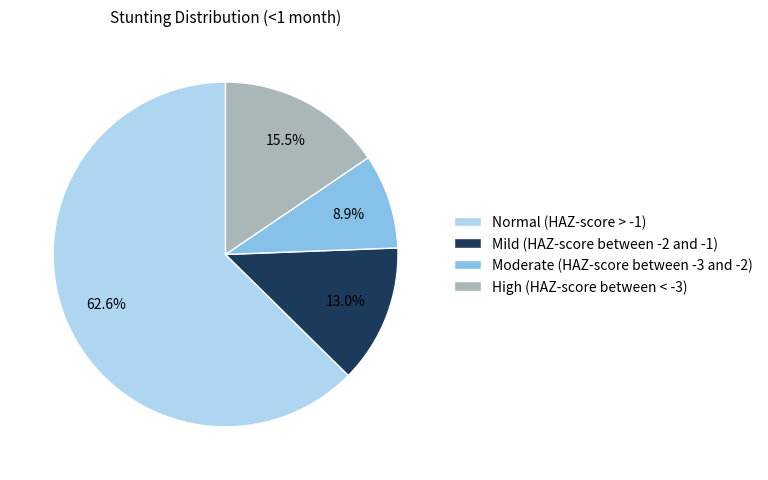

What percentage do Mild (HAZ-score between -2 and -1) and Moderate (HAZ-score between -3 and -2) together represent?

21.9%